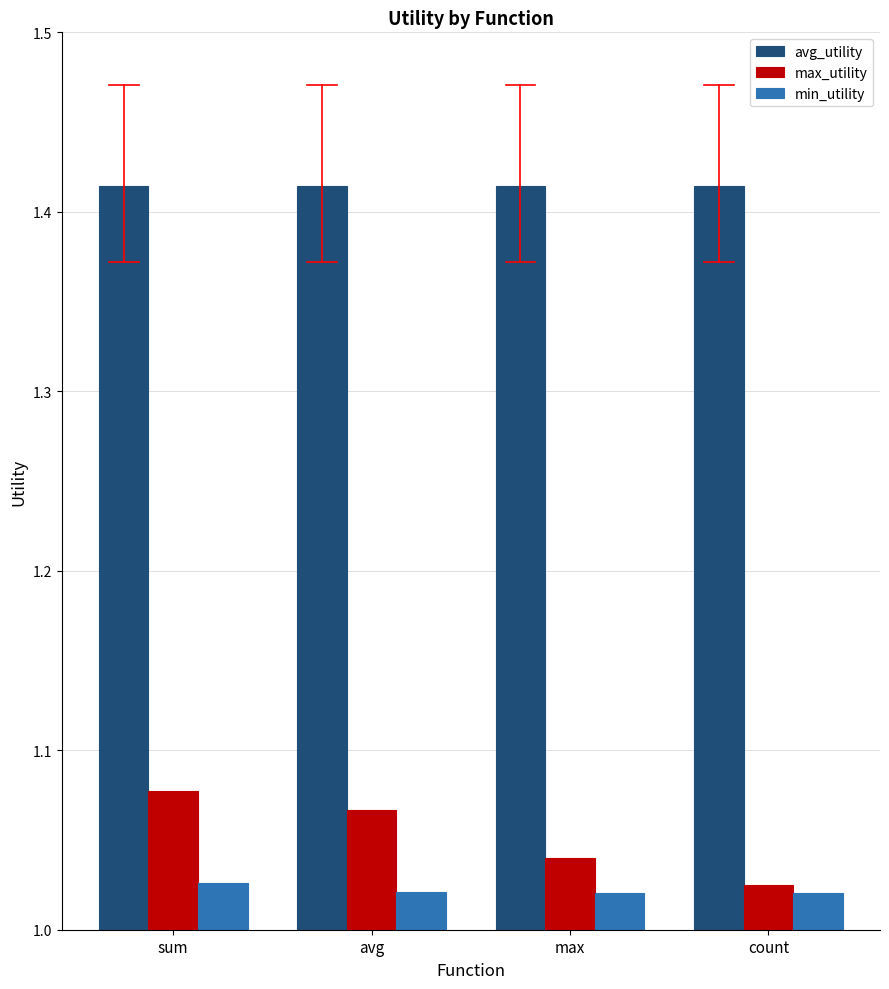

What is the total value across all series at count?

3.5